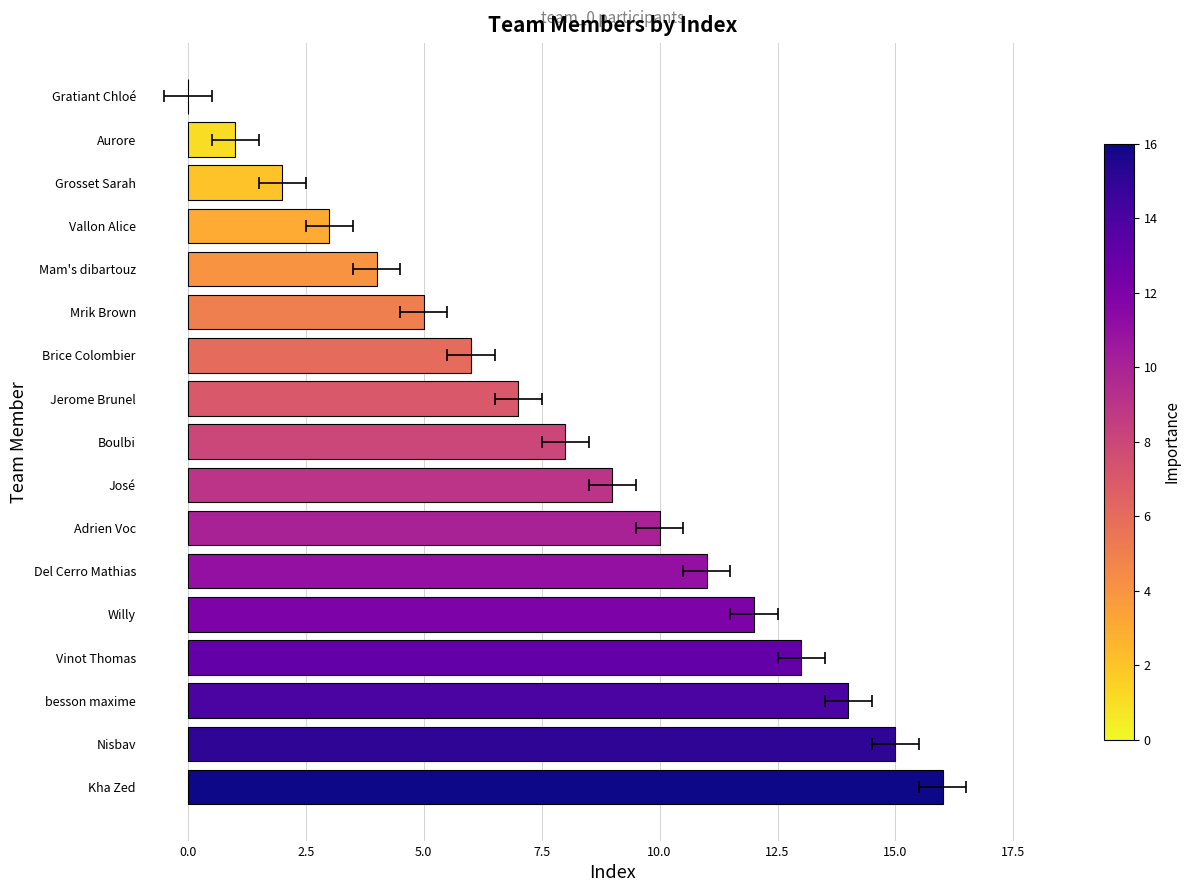

Between José and Mrik Brown, which is larger?

José